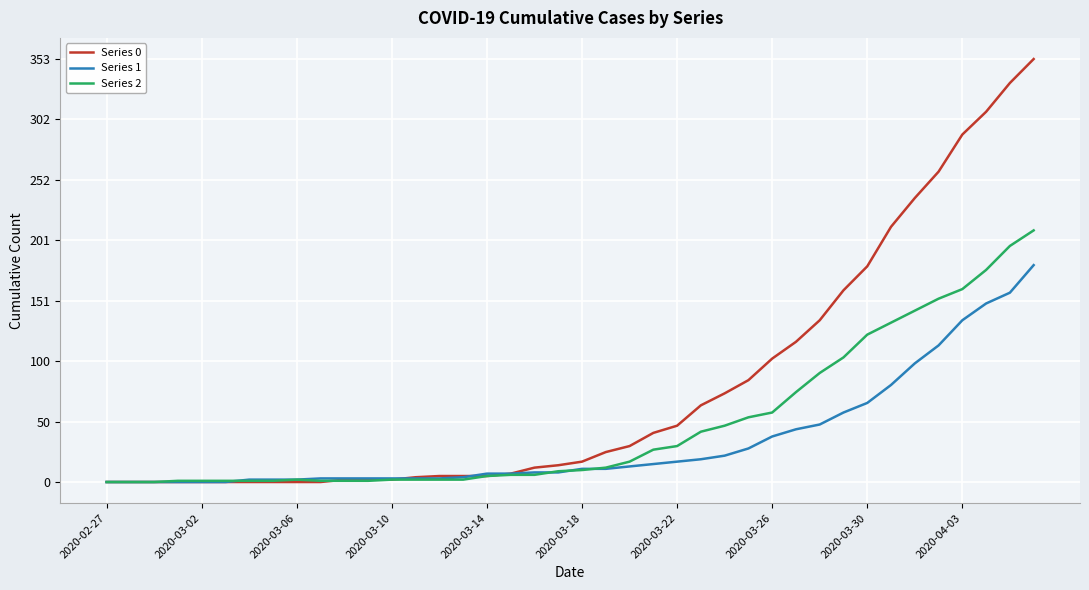

What is the greatest value displayed?

353